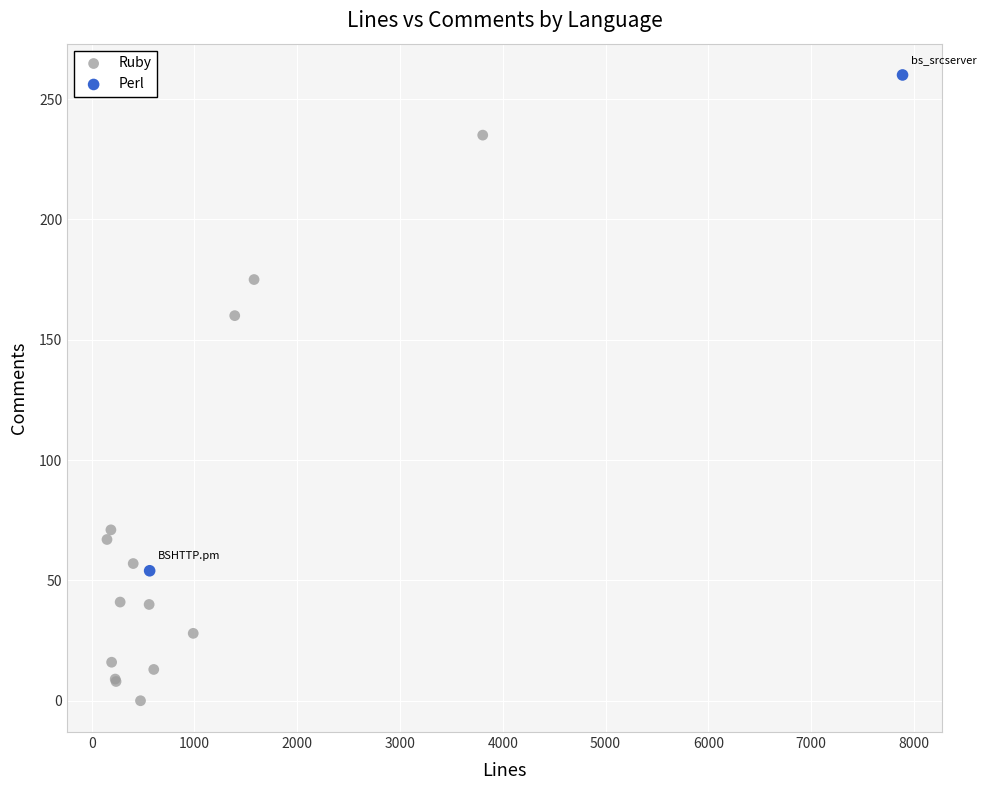

What are all the series names shown in the legend?

Ruby, Perl